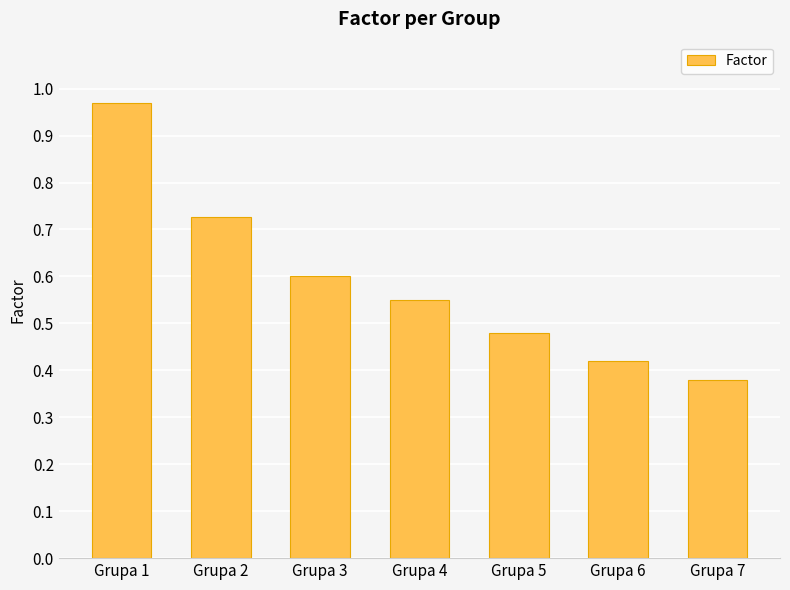

At which label is the value closest to 0?

Grupa 7